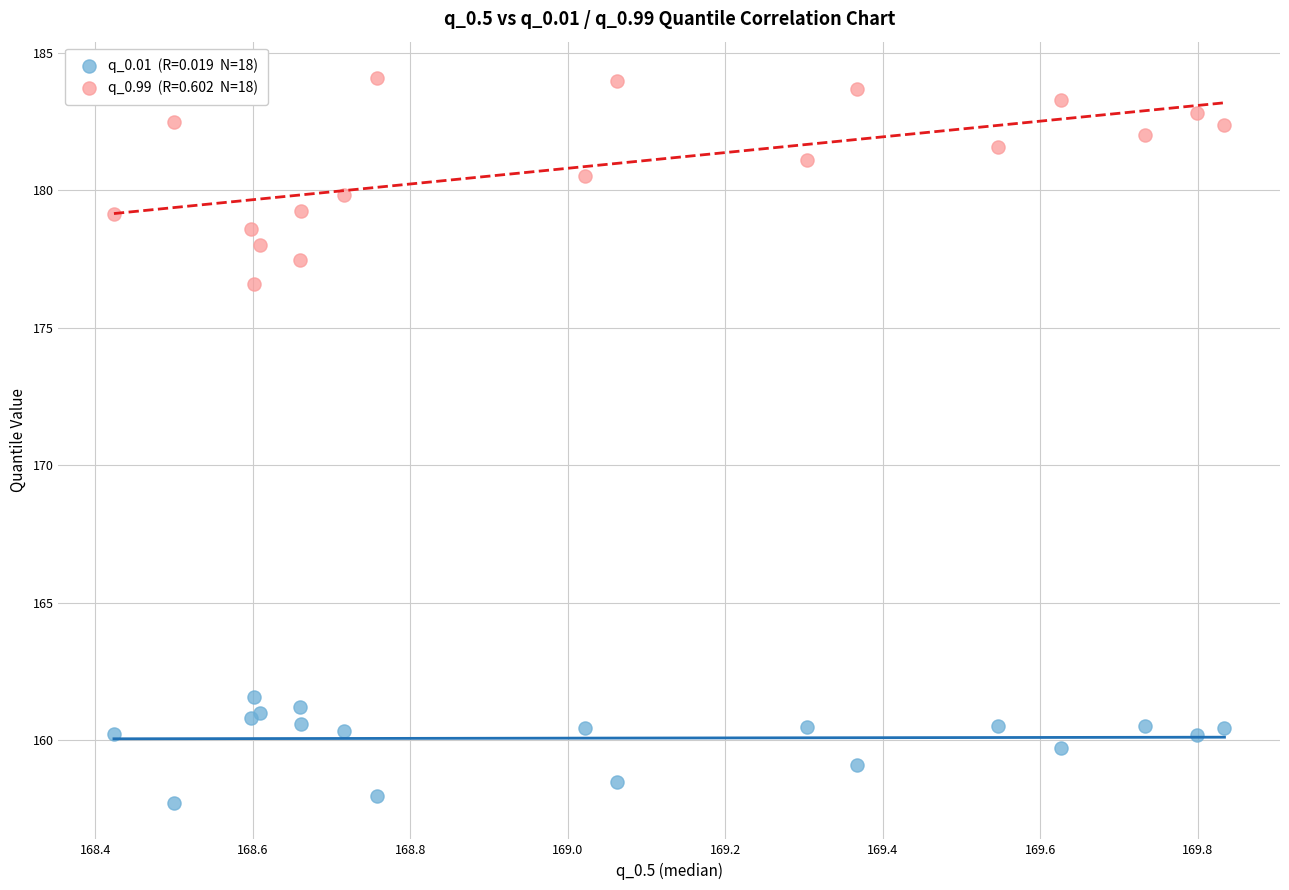

Across all series, what Y value is closest to 170?

176.6